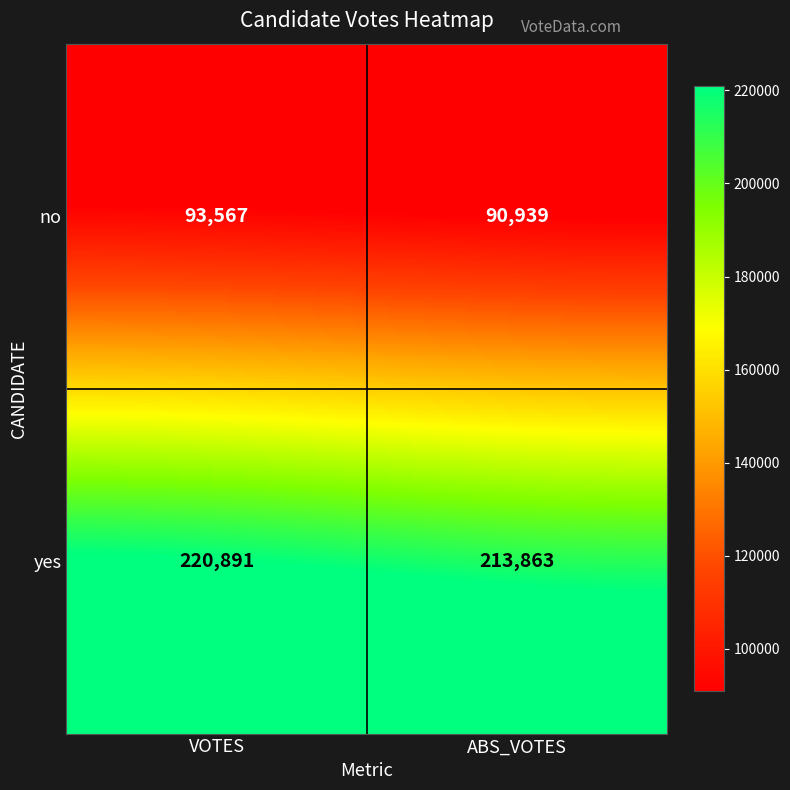

What is the difference between the no values at VOTES and ABS_VOTES?

2628